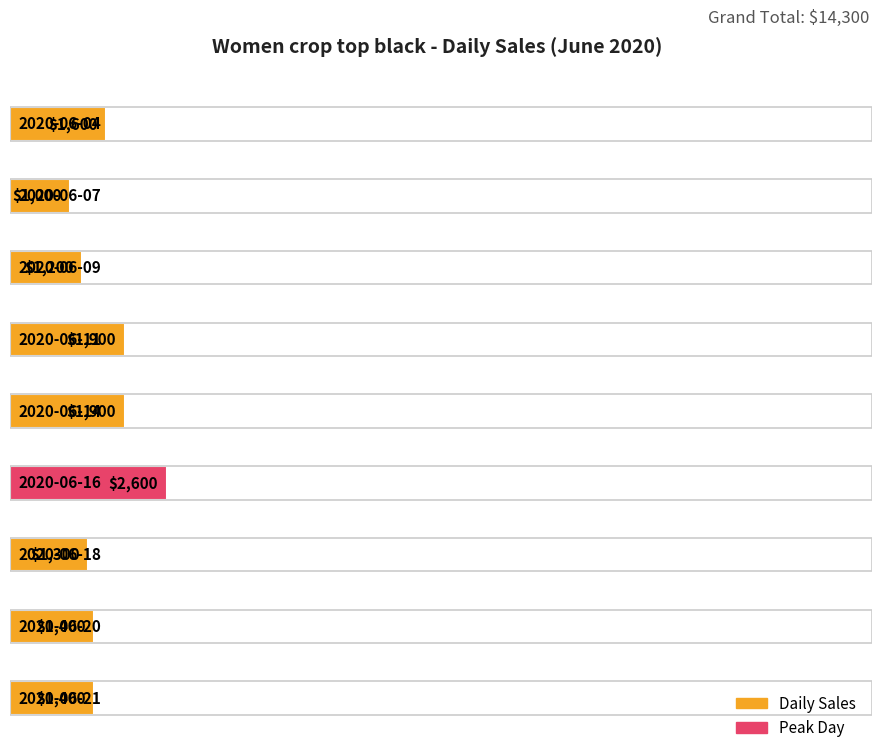

Reading right to left, list all the values displayed in this chart.

1400	1400	1300	2600	1900	1900	1200	1000	1600